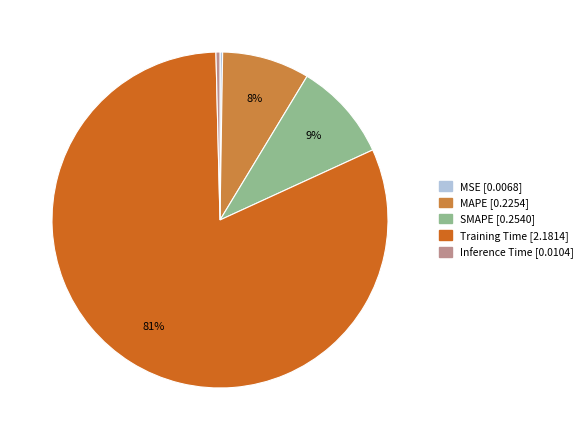

Is it true that SMAPE is 9% of the pie?

True